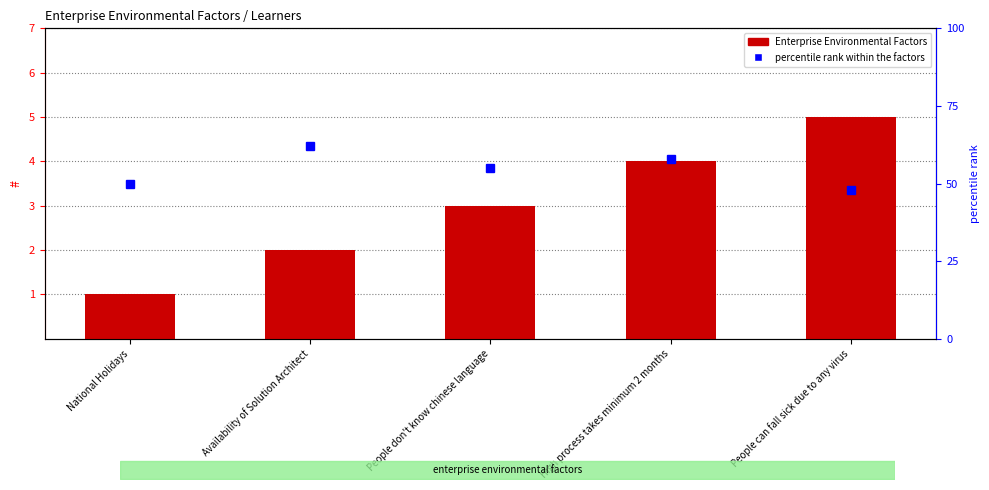

Where does the percentile rank within the factors series first go above 55?

Availability of Solution Architect